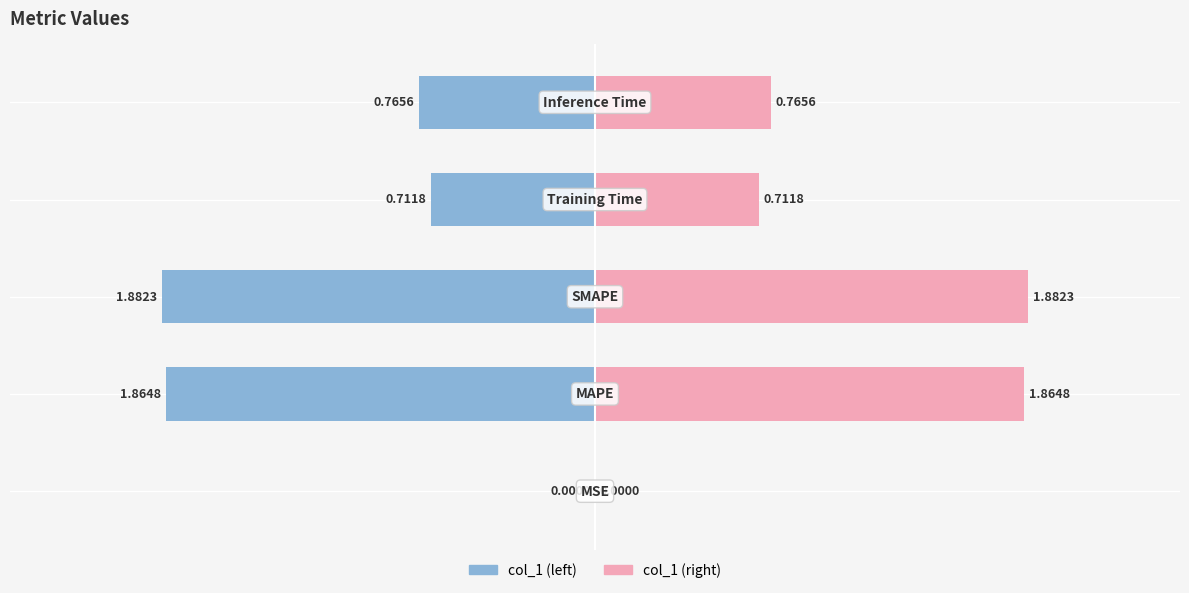

Rank the series at 0 from lowest to highest value.

col_1 (left), col_1 (right)